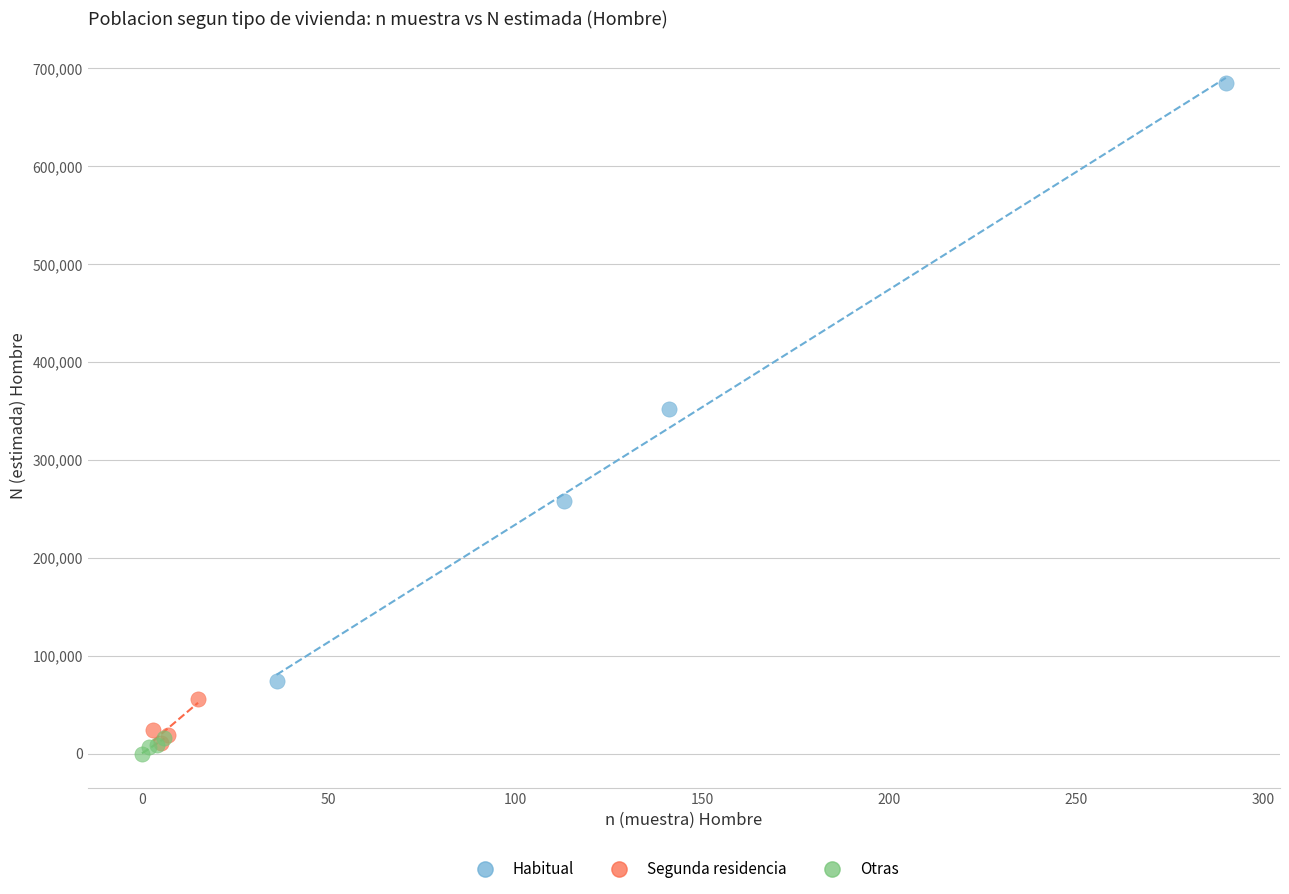

Which series contains the highest Y value?

Habitual